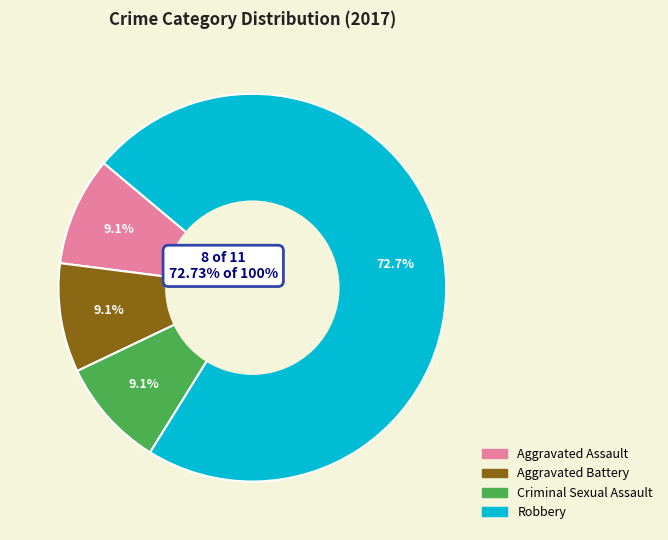

To the nearest percent, what is the combined percentage of Criminal Sexual Assault and Robbery?

82%